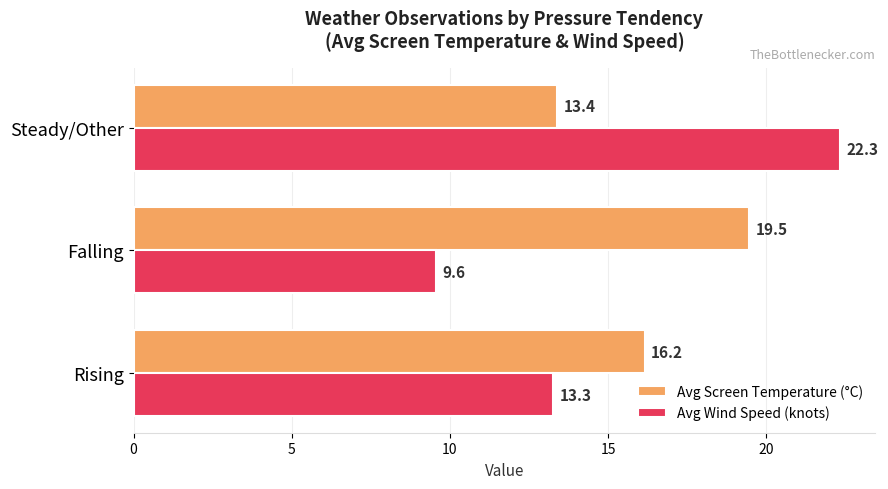

At which label does Avg Wind Speed (knots) reach its peak?

Steady/Other